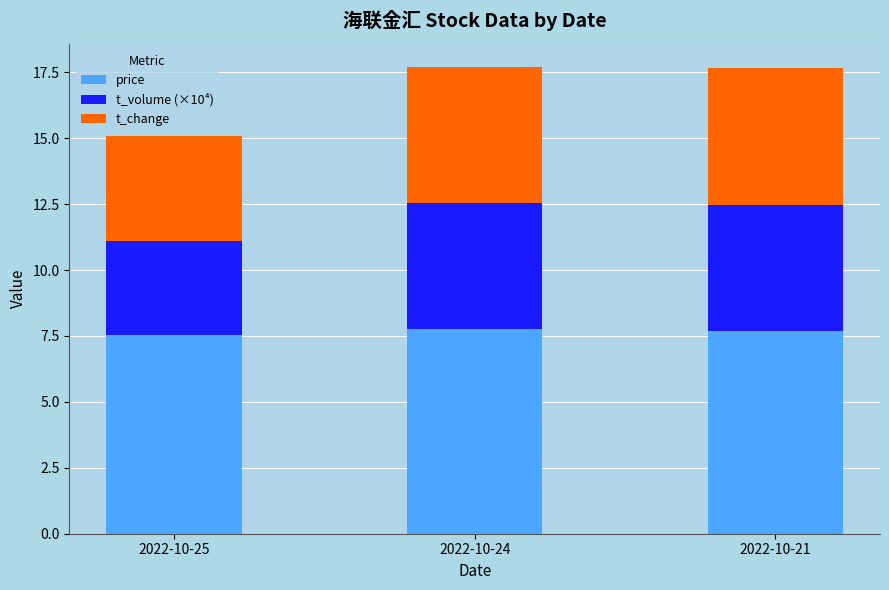

What is the total value across all series at 2022-10-21?

17.7